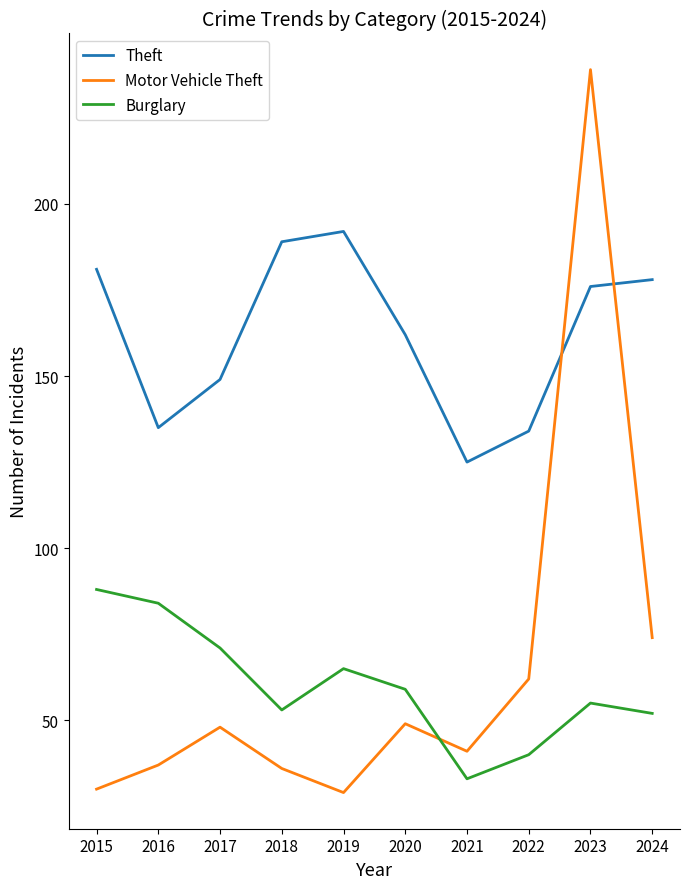

The Burglary series shows 40 at 2022. True or false?

True